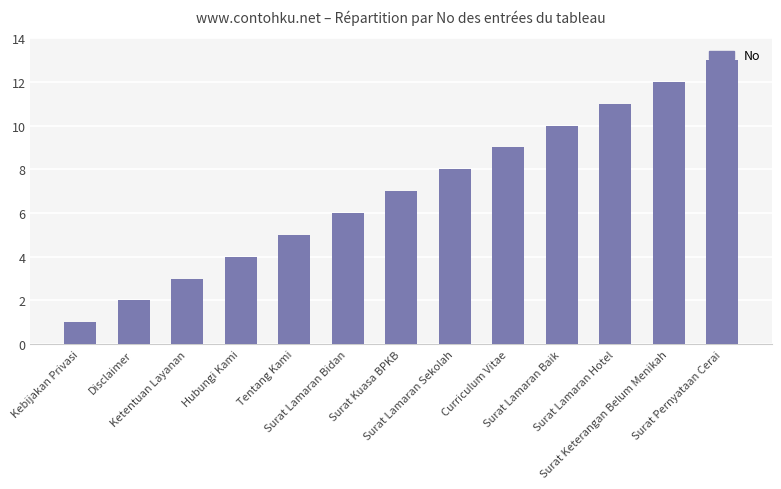

What is the label of the 9th bar from the right?

Tentang Kami